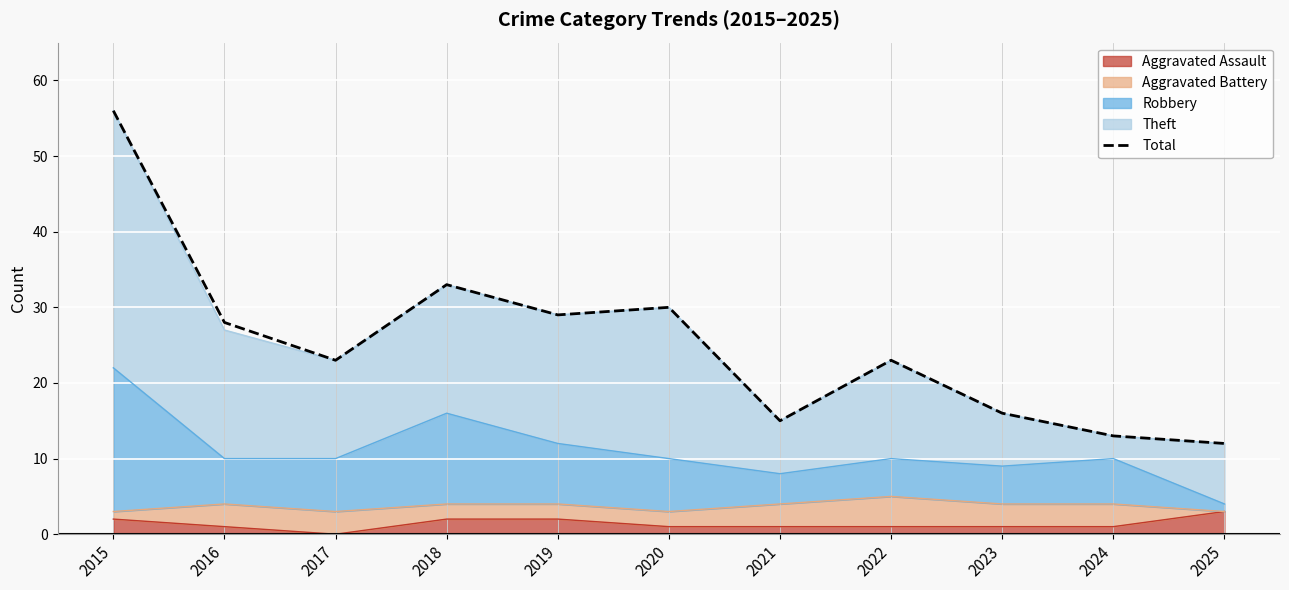

The value at 2019 is 29. True or false?

True